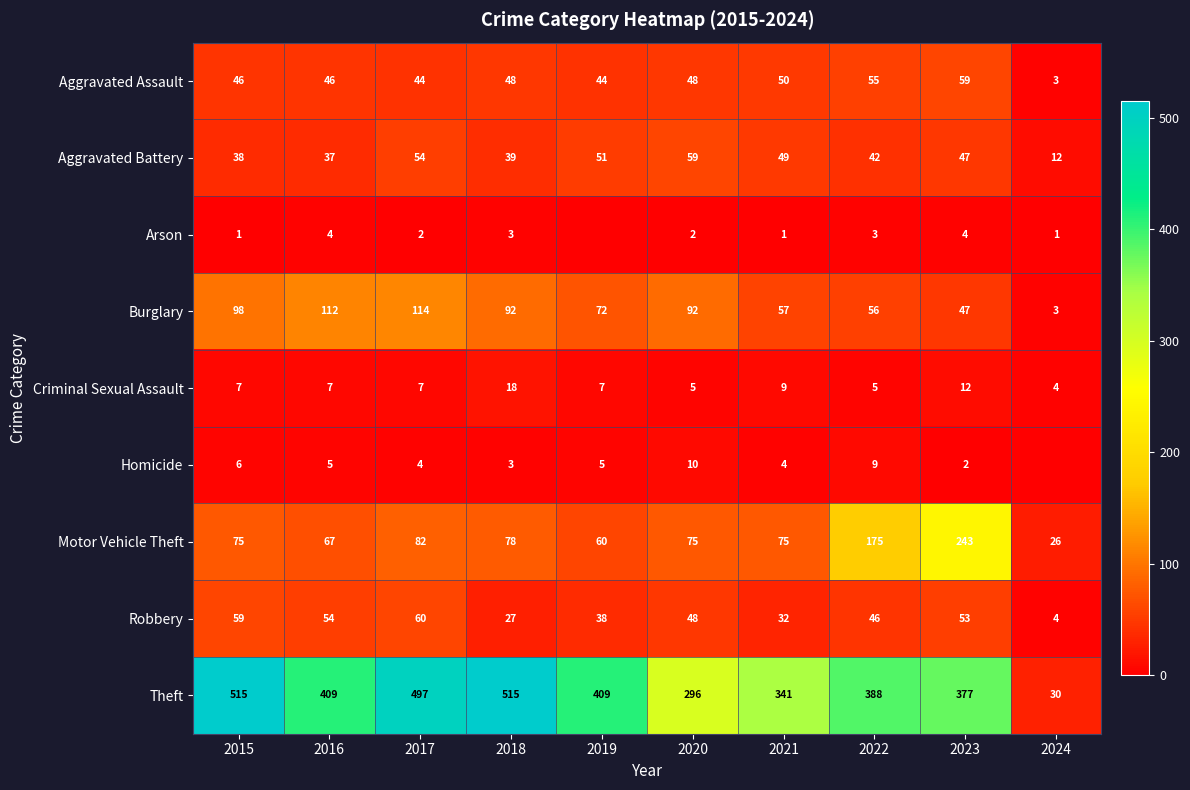

At which category is the sum across all series the highest?

2017